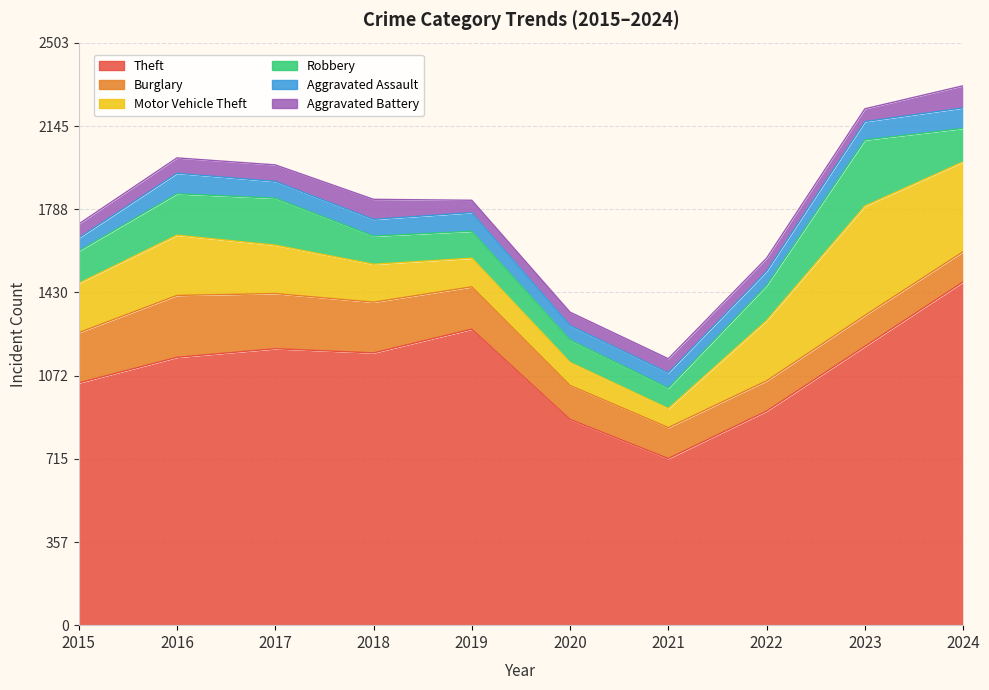

Between 2023 and 2024, which series saw the biggest shift?

Theft